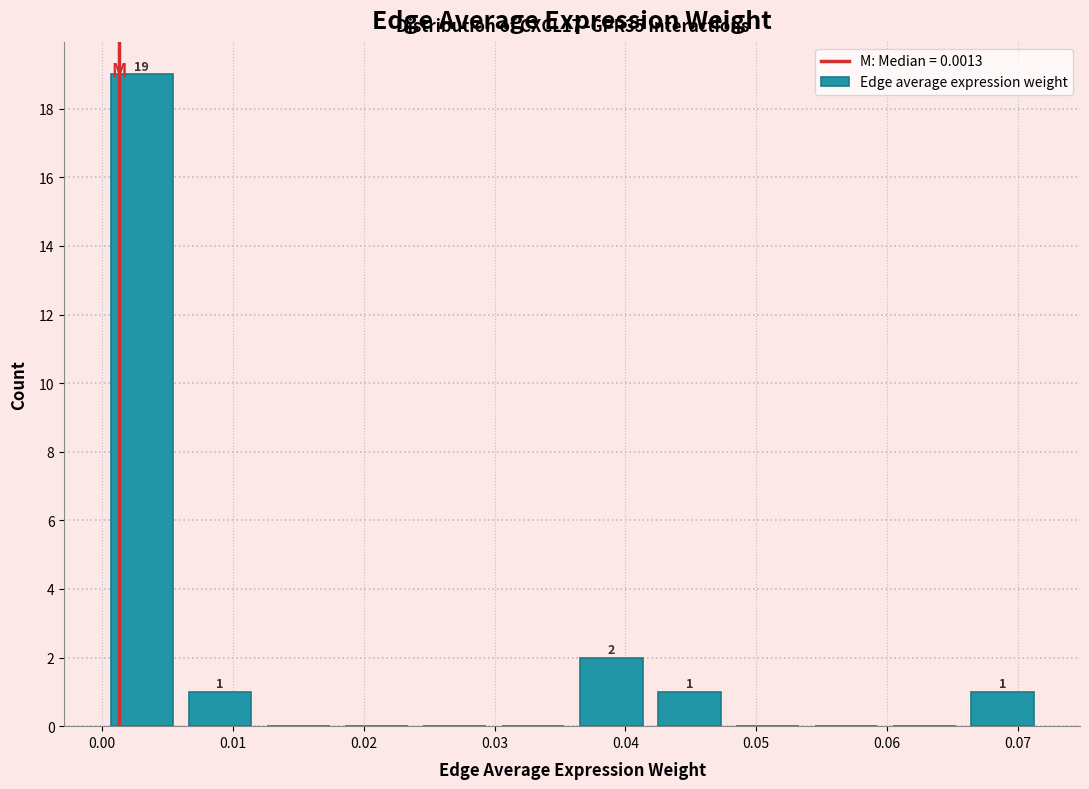

Which range on the x-axis has the tallest bar?

0.000 to 0.006